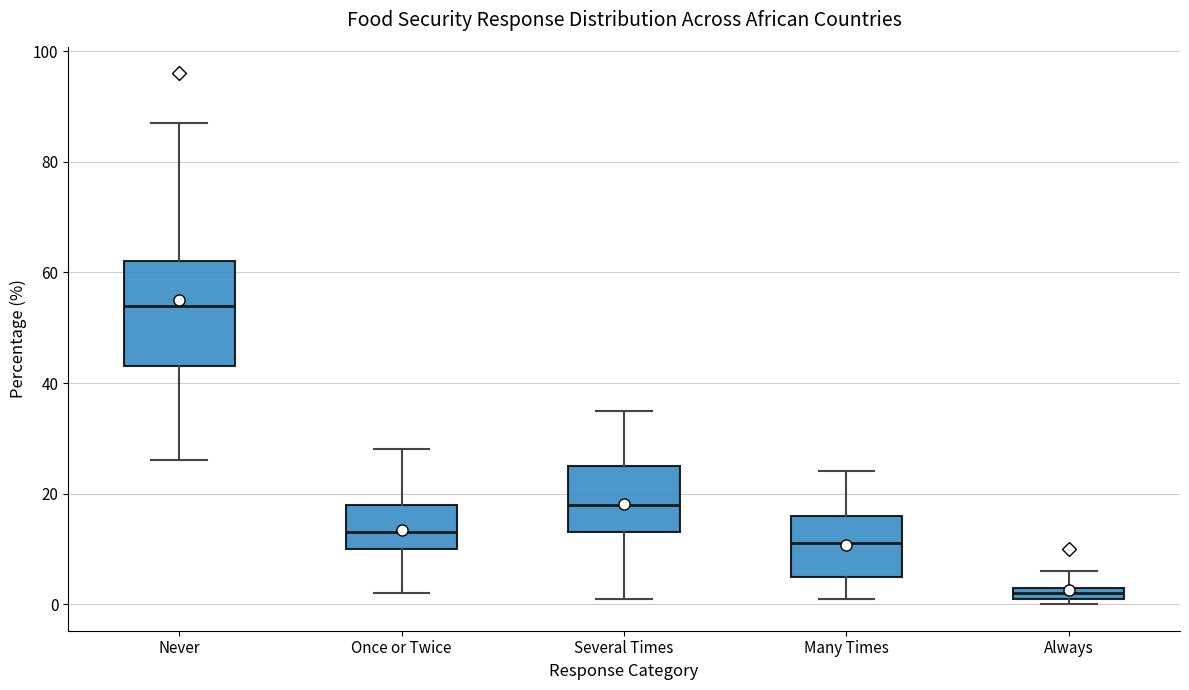

Comparing the boxes themselves (not the whiskers), which one is the tallest?

Never